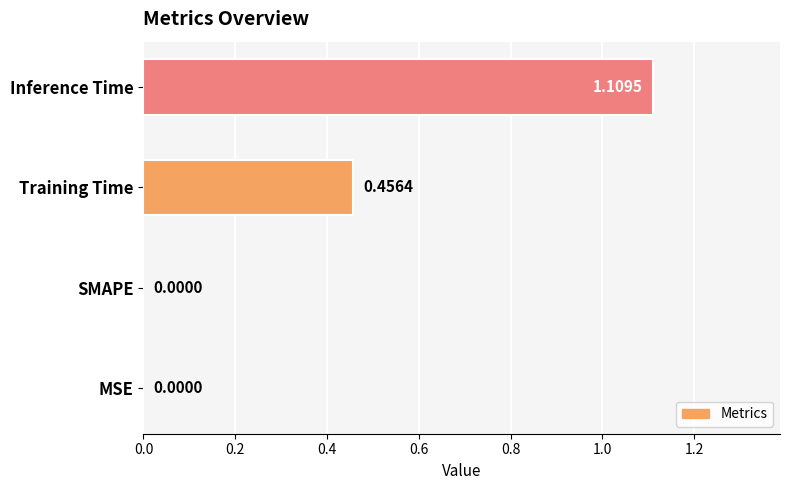

What is the sum of all values?

1.6